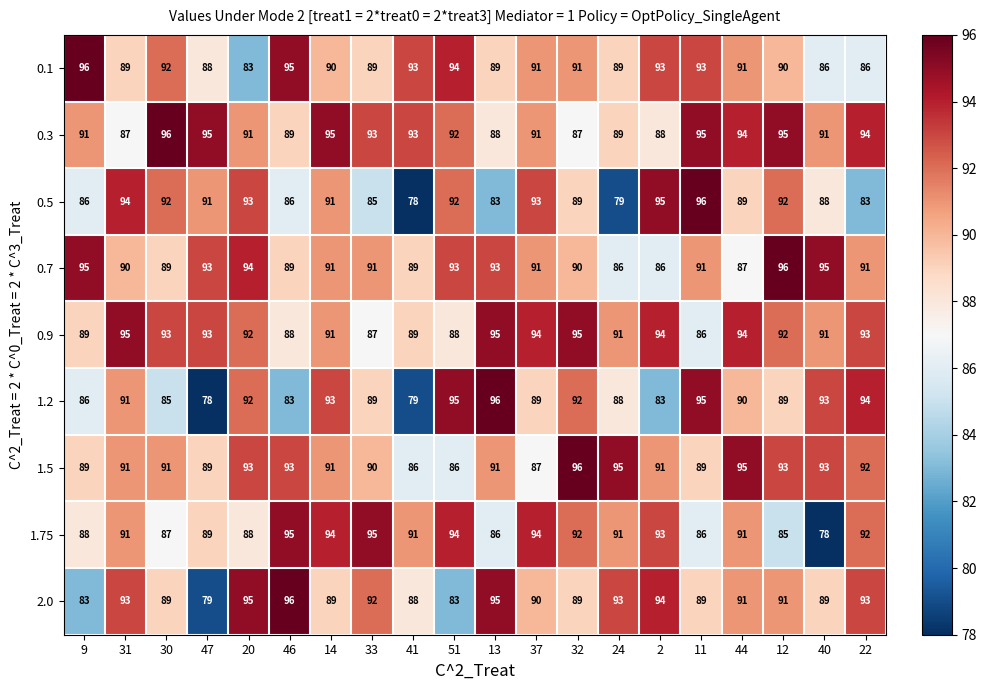

Is it true that 1.75 equals 94 at 14?

True